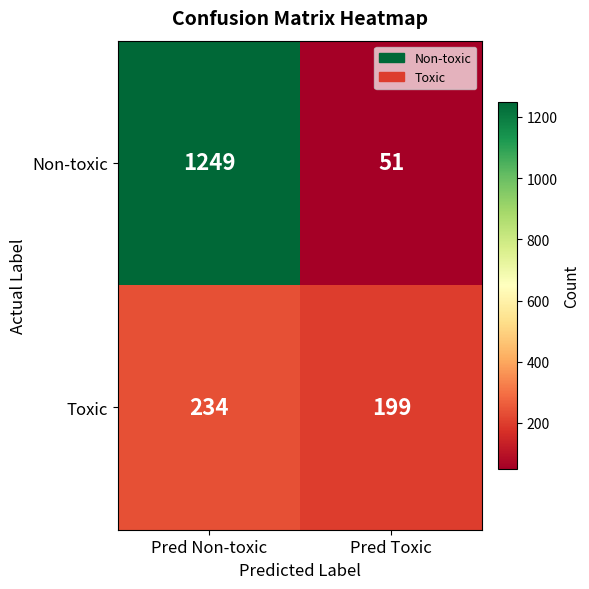

Between Pred Non-toxic and Pred Toxic, which series saw the biggest shift?

Non-toxic